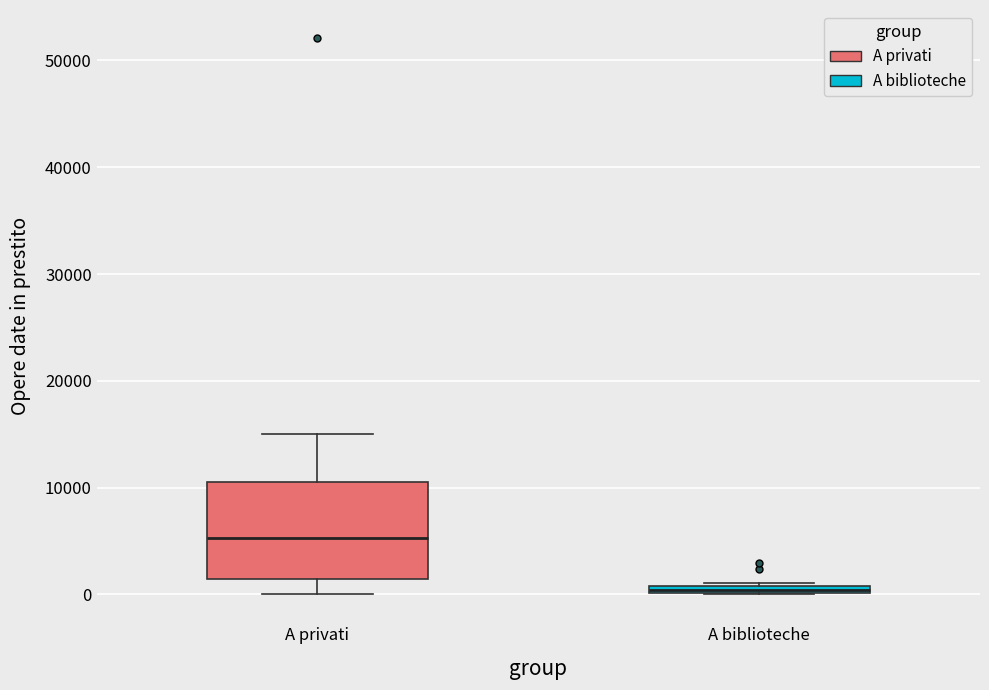

Comparing the boxes themselves (not the whiskers), which one is the tallest?

A privati